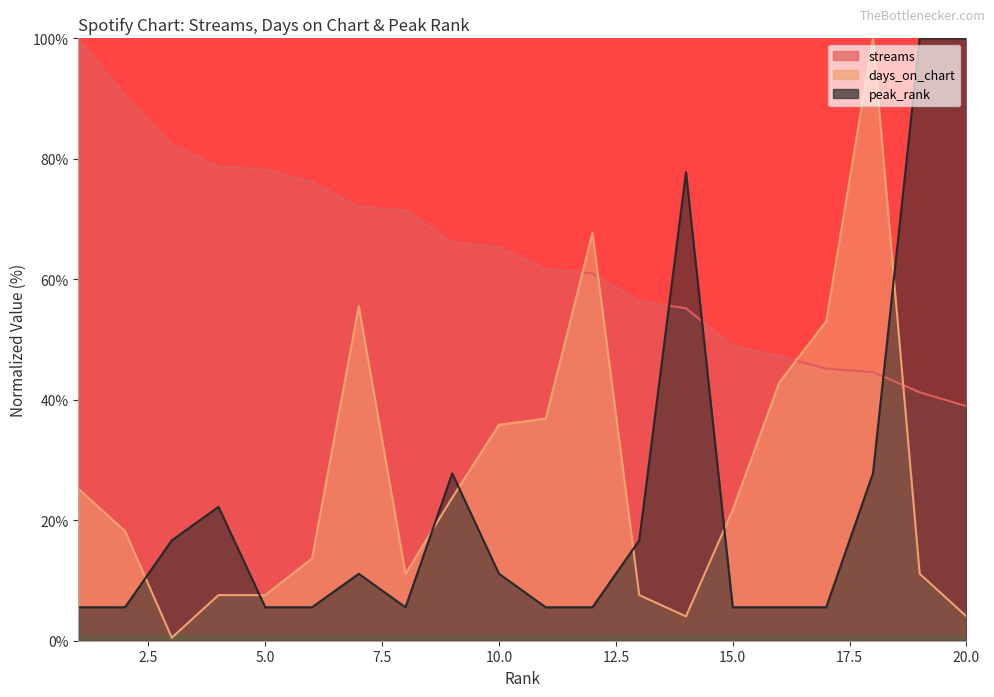

Which series has the largest total across all categories?

streams